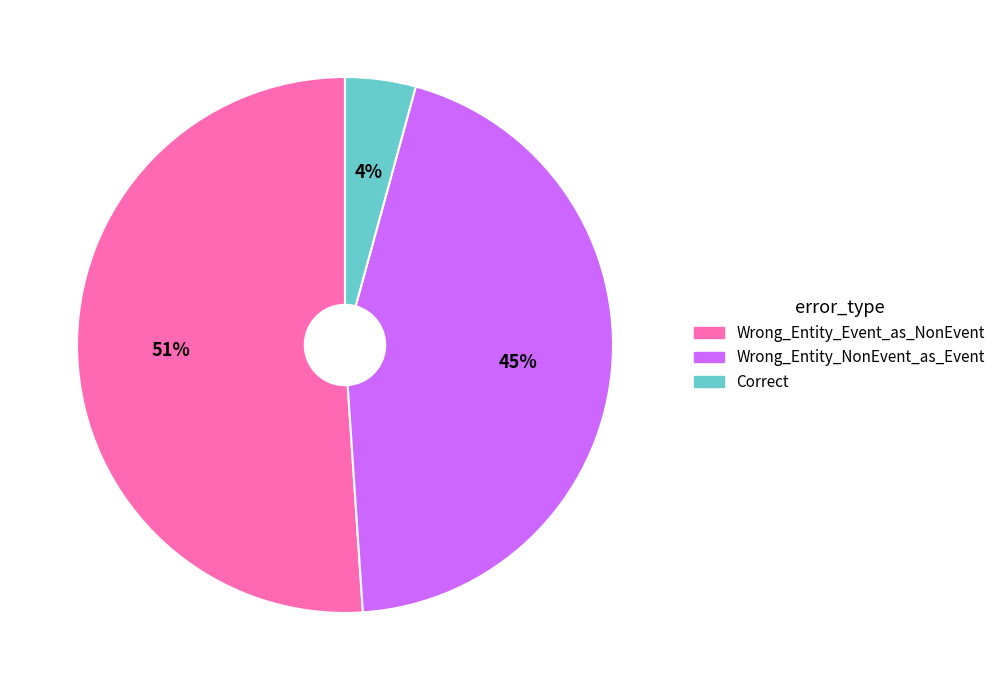

The Wrong_Entity_Event_as_NonEvent slice represents 38% of the pie. True or false?

False